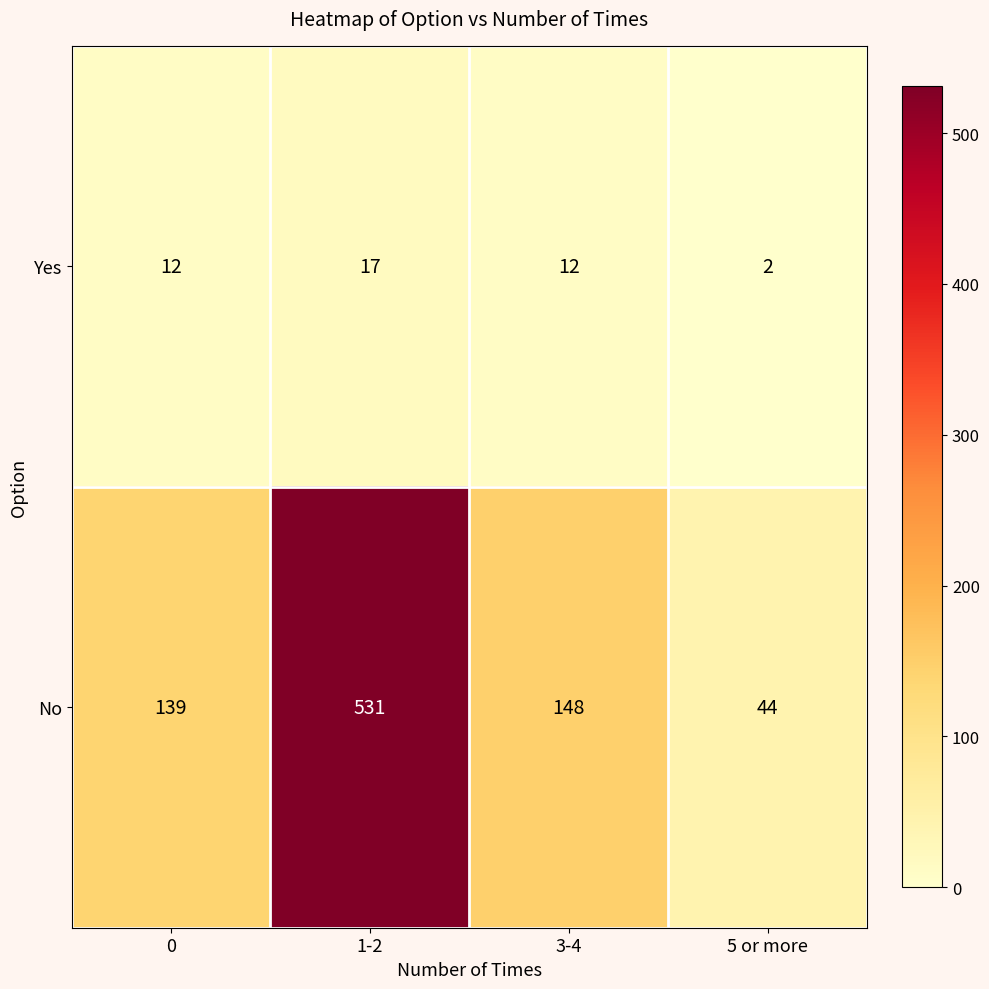

Which label corresponds to the largest value in the chart?

1-2